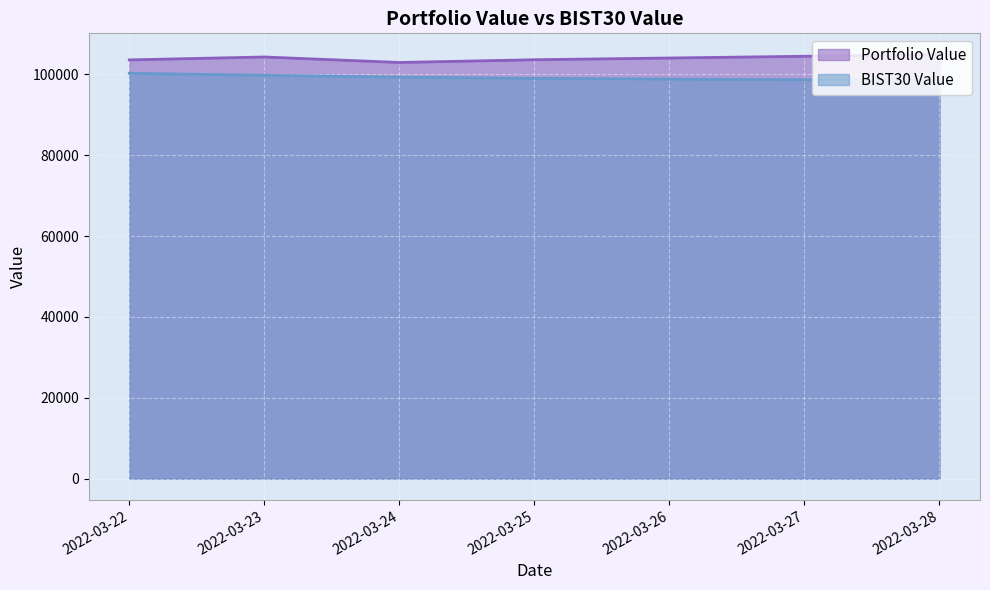

How many lines are shown in the chart?

2